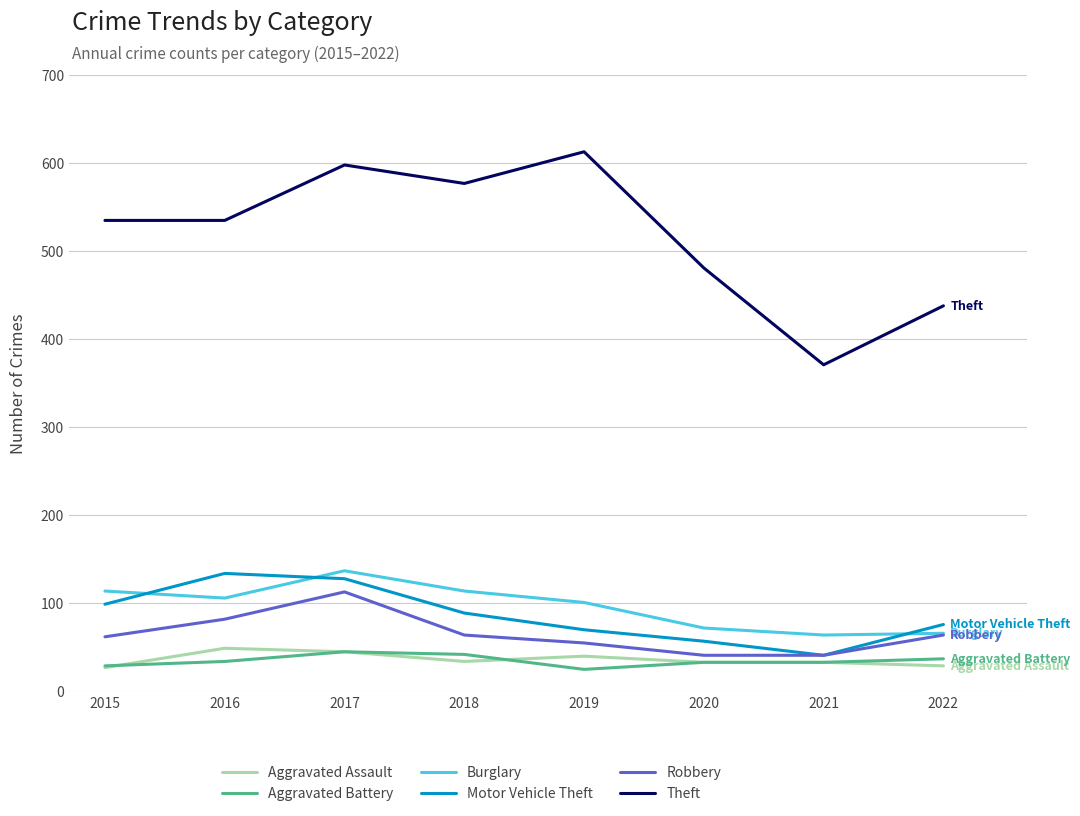

What value does the Motor Vehicle Theft series have at 2017, to the nearest 5?

130